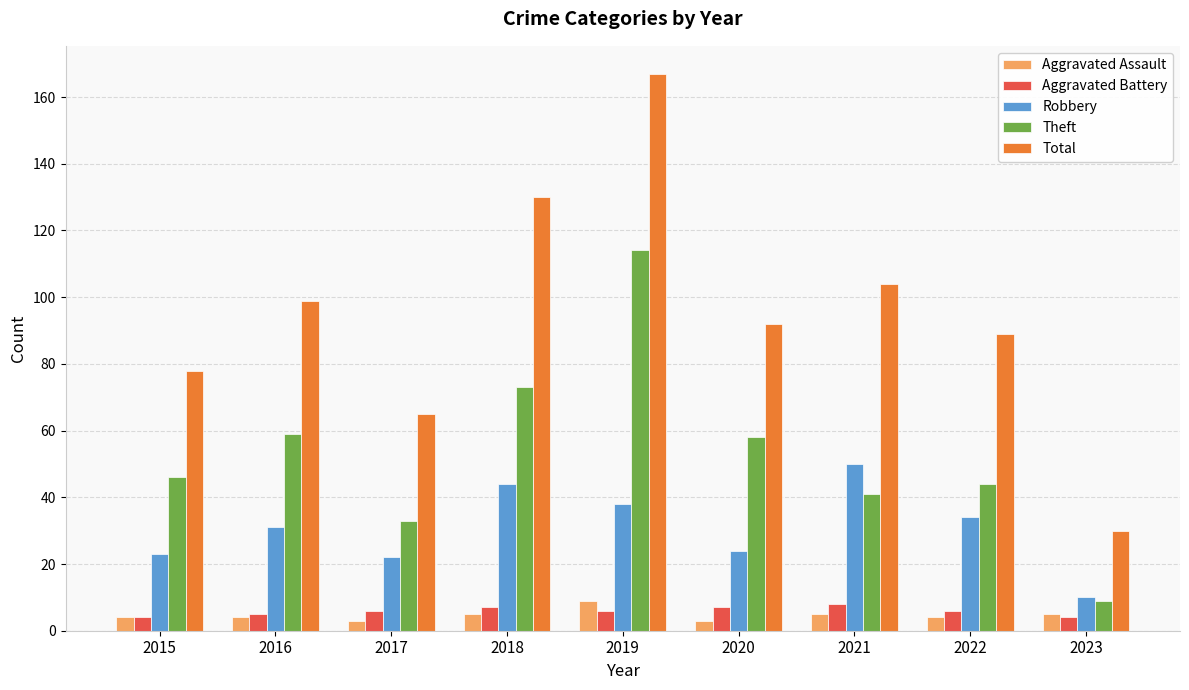

What is the difference between the second highest and minimum values in the Aggravated Assault series?

2